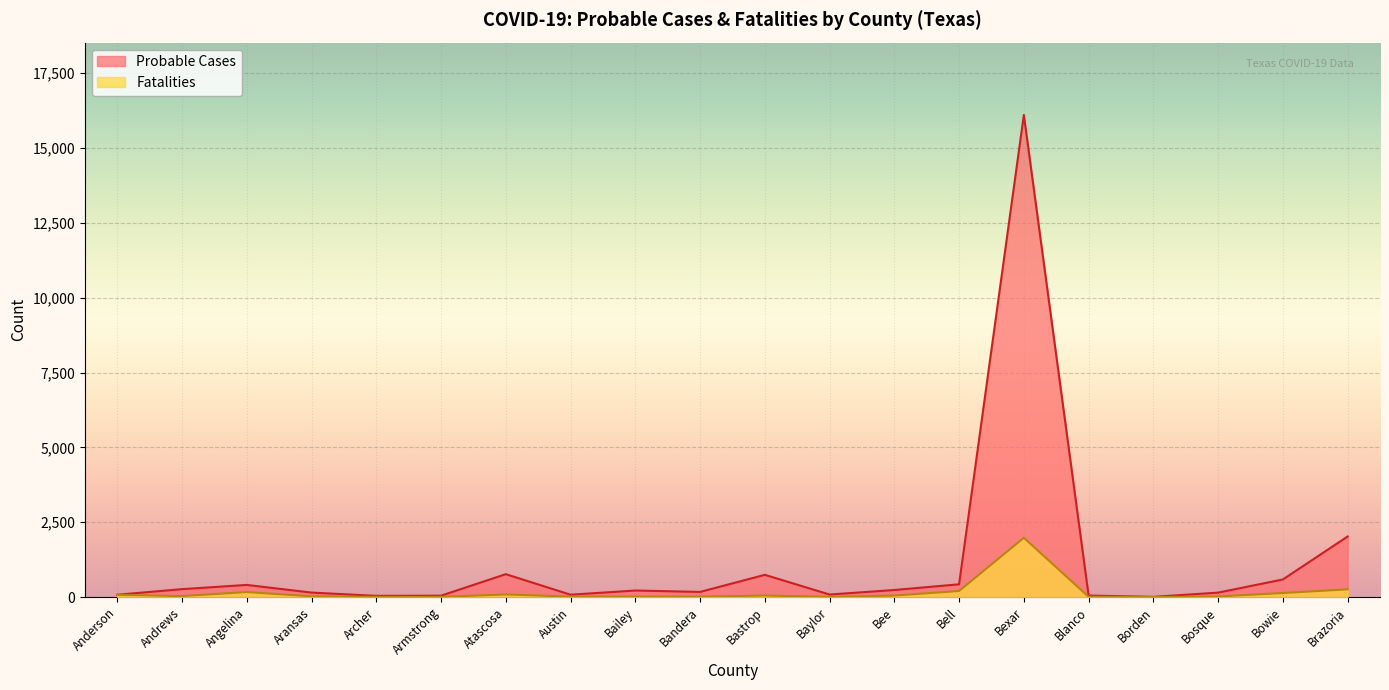

Which category has the highest value in the Fatalities series?

Bexar